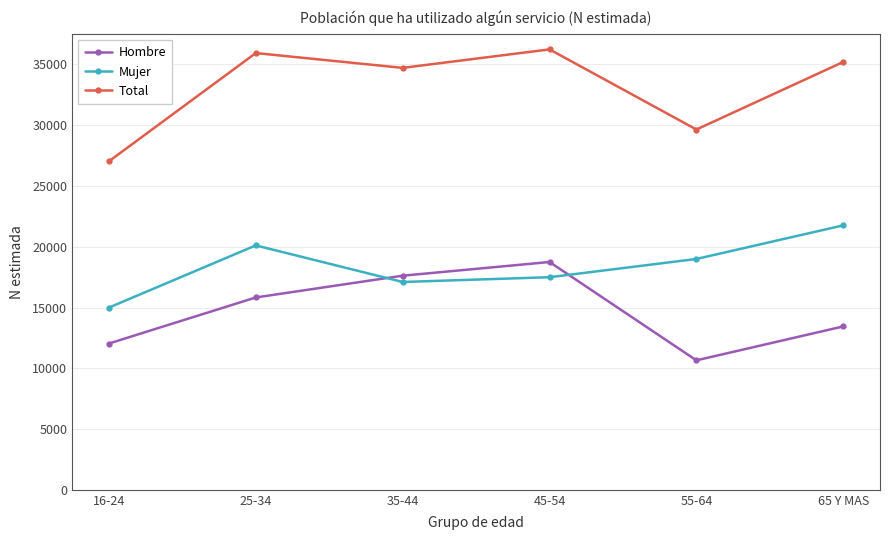

True or false: Total and Hombre cross at least once.

False